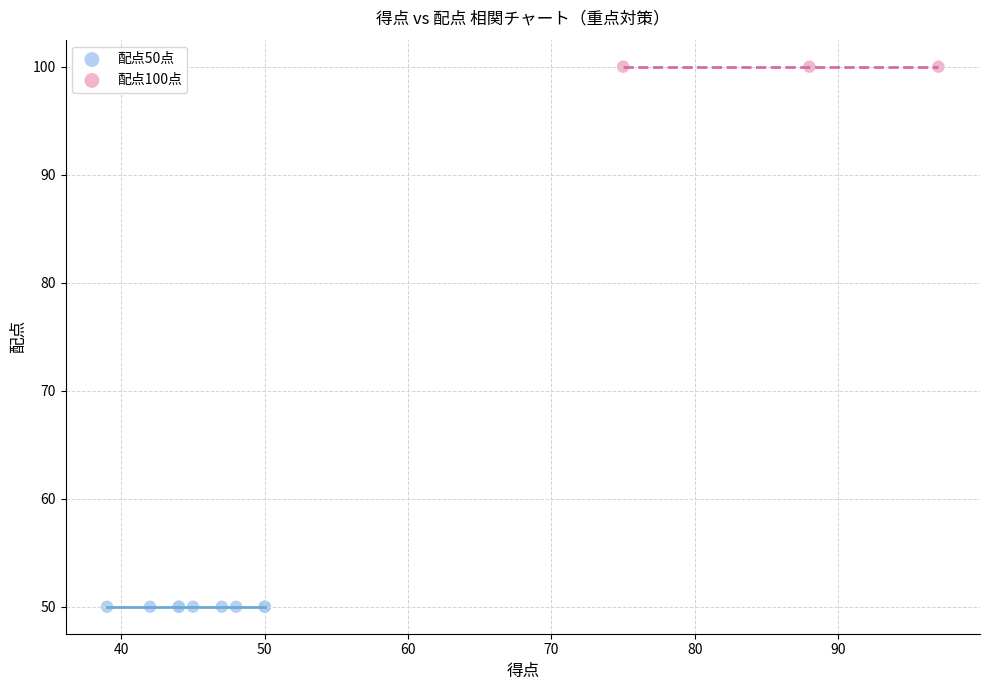

Which series contains the lowest Y value?

配点50点